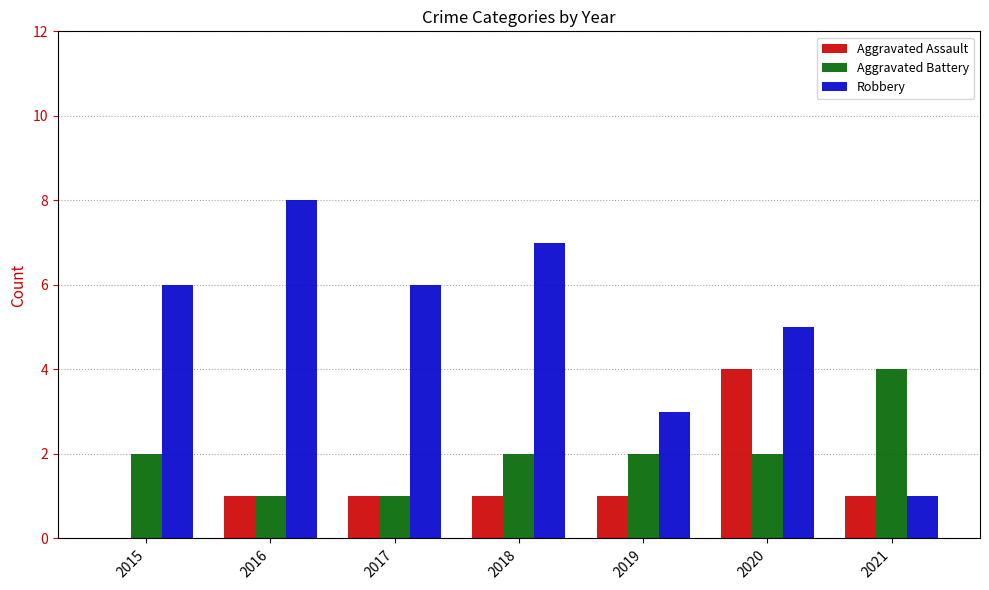

Is it true that Aggravated Assault equals 2 at 2021?

False